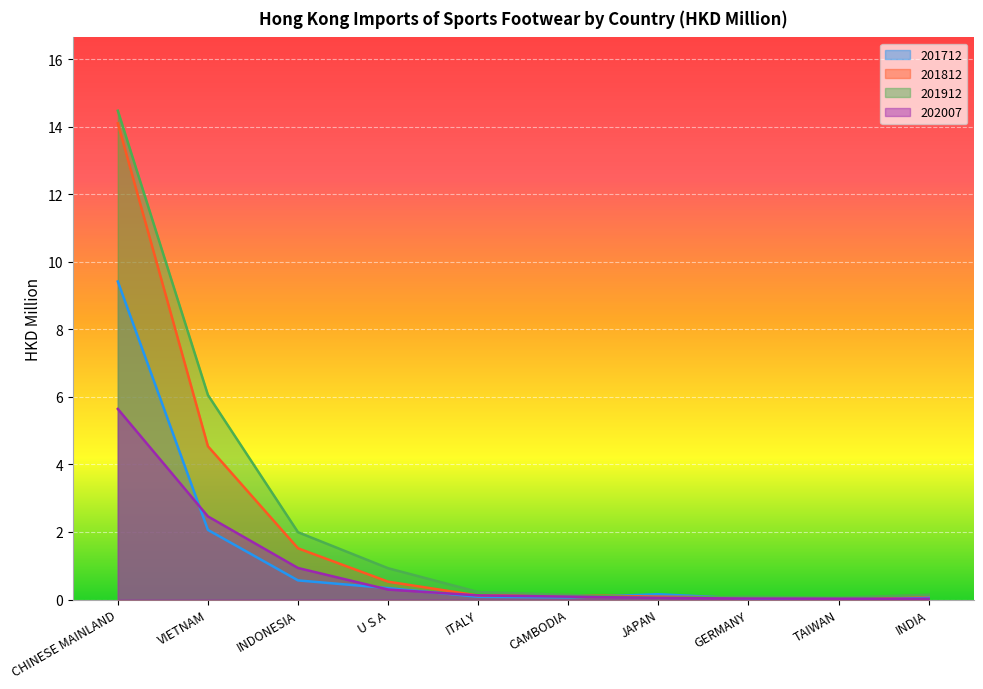

Where do 201712 and 201912 first cross each other?

CAMBODIA and JAPAN